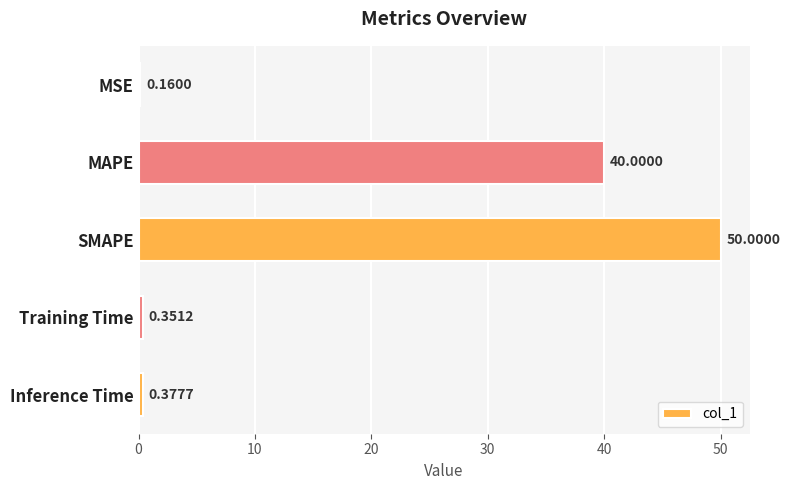

What is the difference between the second highest and minimum values?

39.8